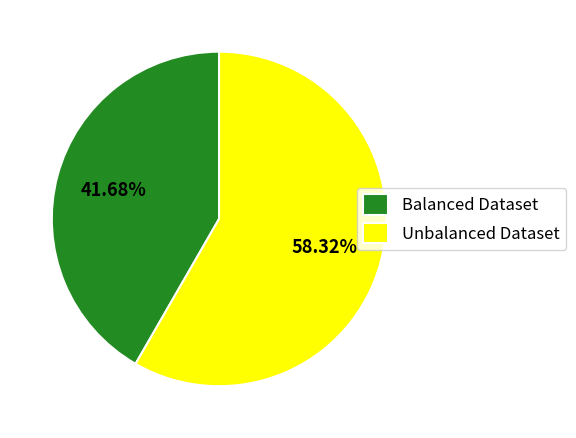

Does Balanced Dataset account for over 50% of the chart?

No